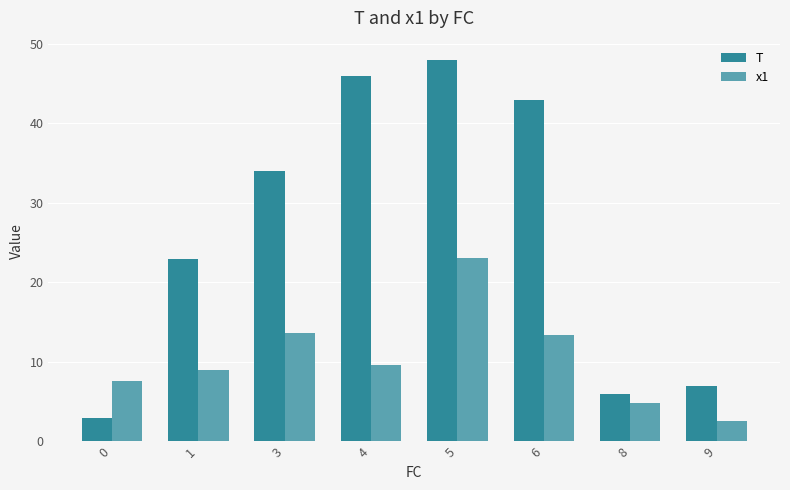

What is the difference between the maximum and minimum values in the x1 series?

20.6